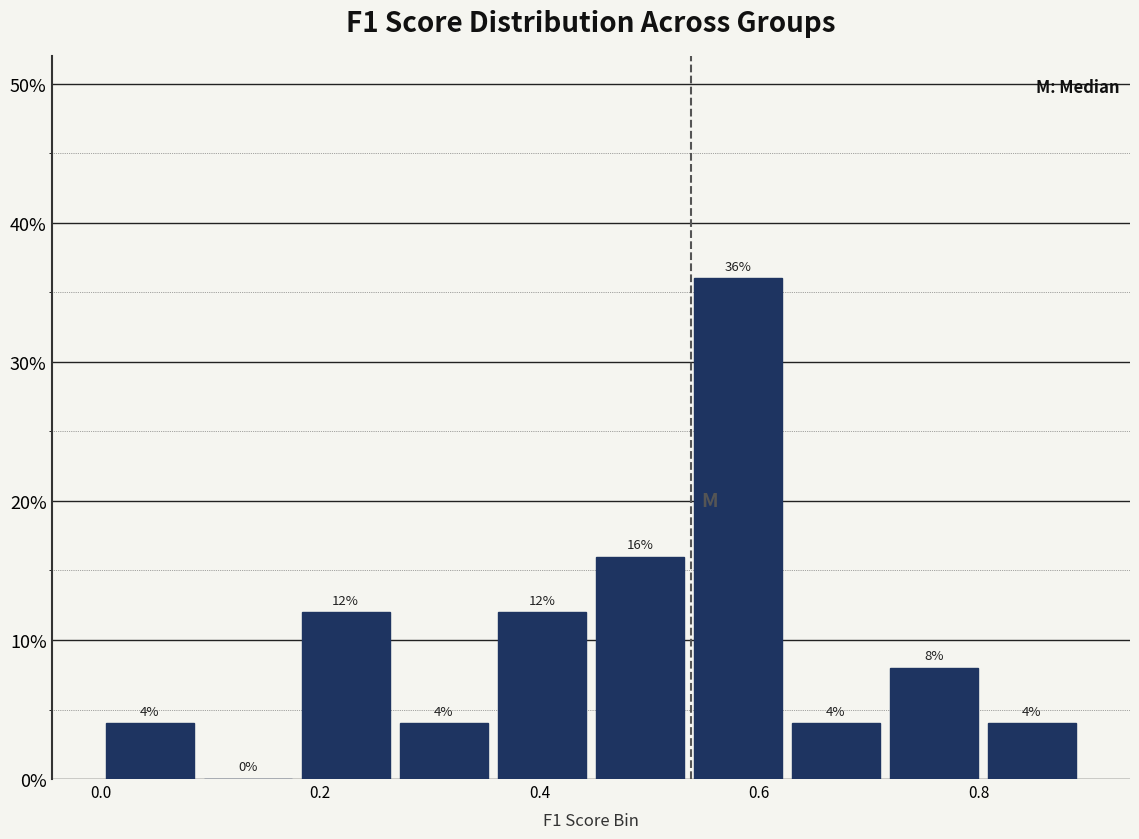

Reading left to right, list every bar in this chart as the range it spans on the x-axis followed by its height. The bar edges are not printed on the chart, so give them approximately, as read against the axis.

0.00 to 0.08: 4
0.08 to 0.18: 0
0.18 to 0.26: 12
0.26 to 0.36: 4
0.36 to 0.44: 12
0.44 to 0.54: 16
0.54 to 0.62: 36
0.62 to 0.72: 4
0.72 to 0.80: 8
0.80 to 0.90: 4